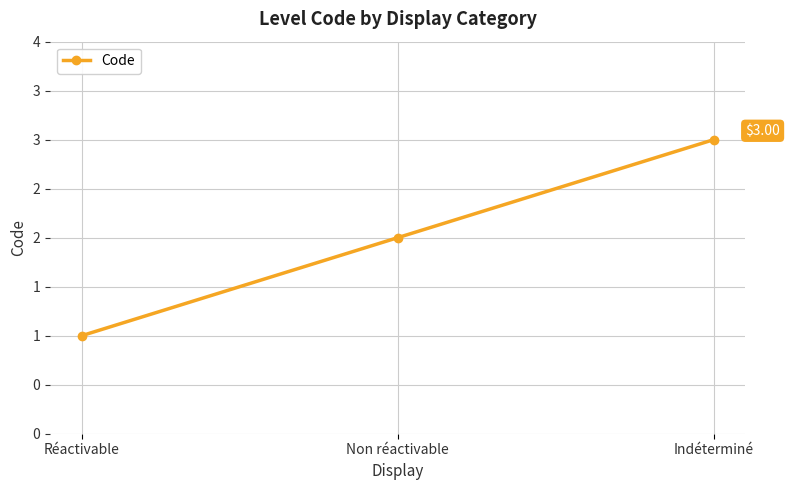

Does the chart have visible grid lines?

Yes